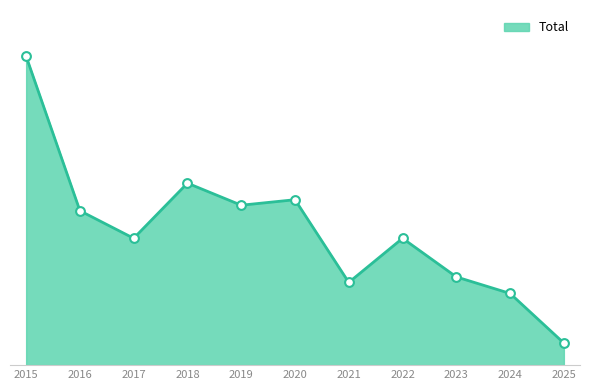

What is the ratio of the value at 2015 to the value at 2025?

14.0